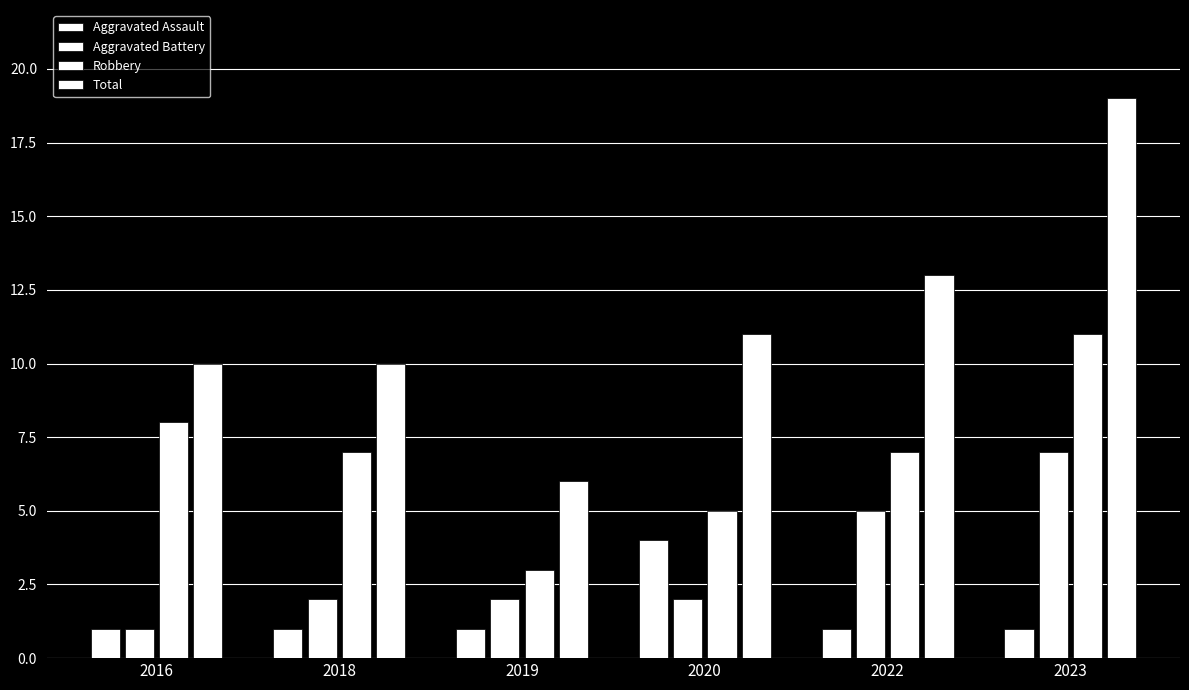

True or false: Aggravated Battery has a value of 7 at 2022.

False